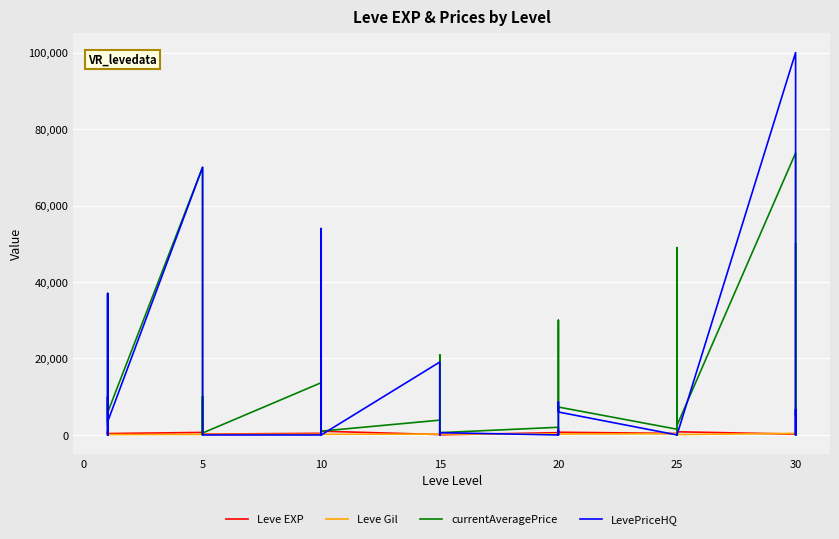

Which series ends up on top after the final intersection of currentAveragePrice and Leve Gil?

currentAveragePrice